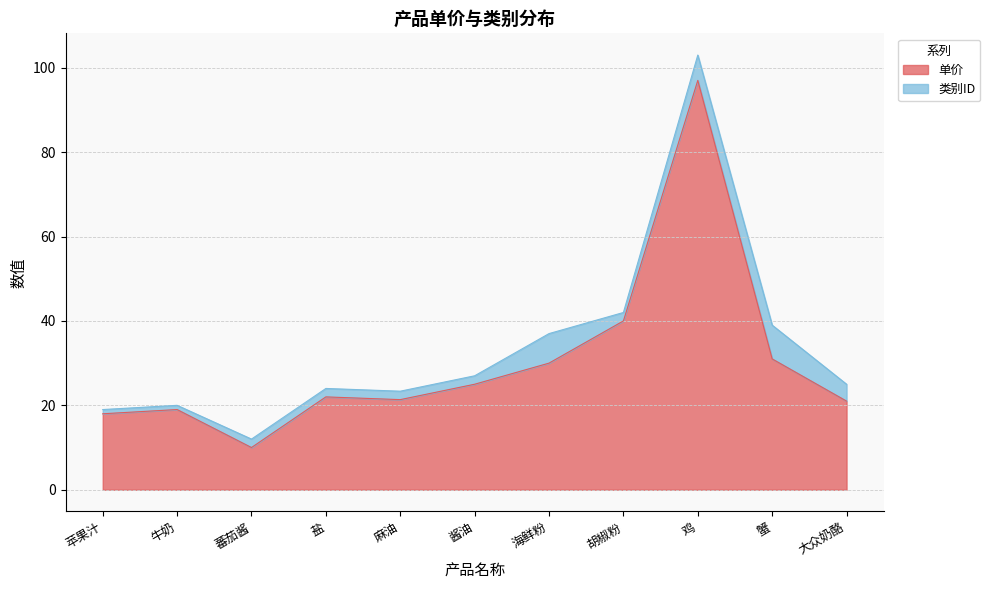

What is the change in value from 蕃茄酱 to 麻油?

+11.4